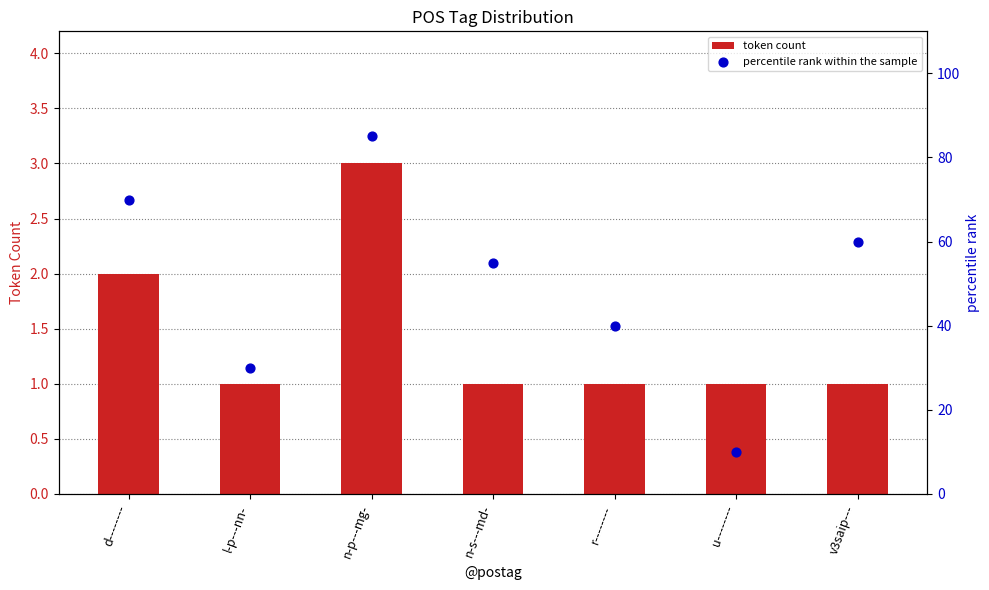

Which series reaches the minimum Y coordinate?

token count